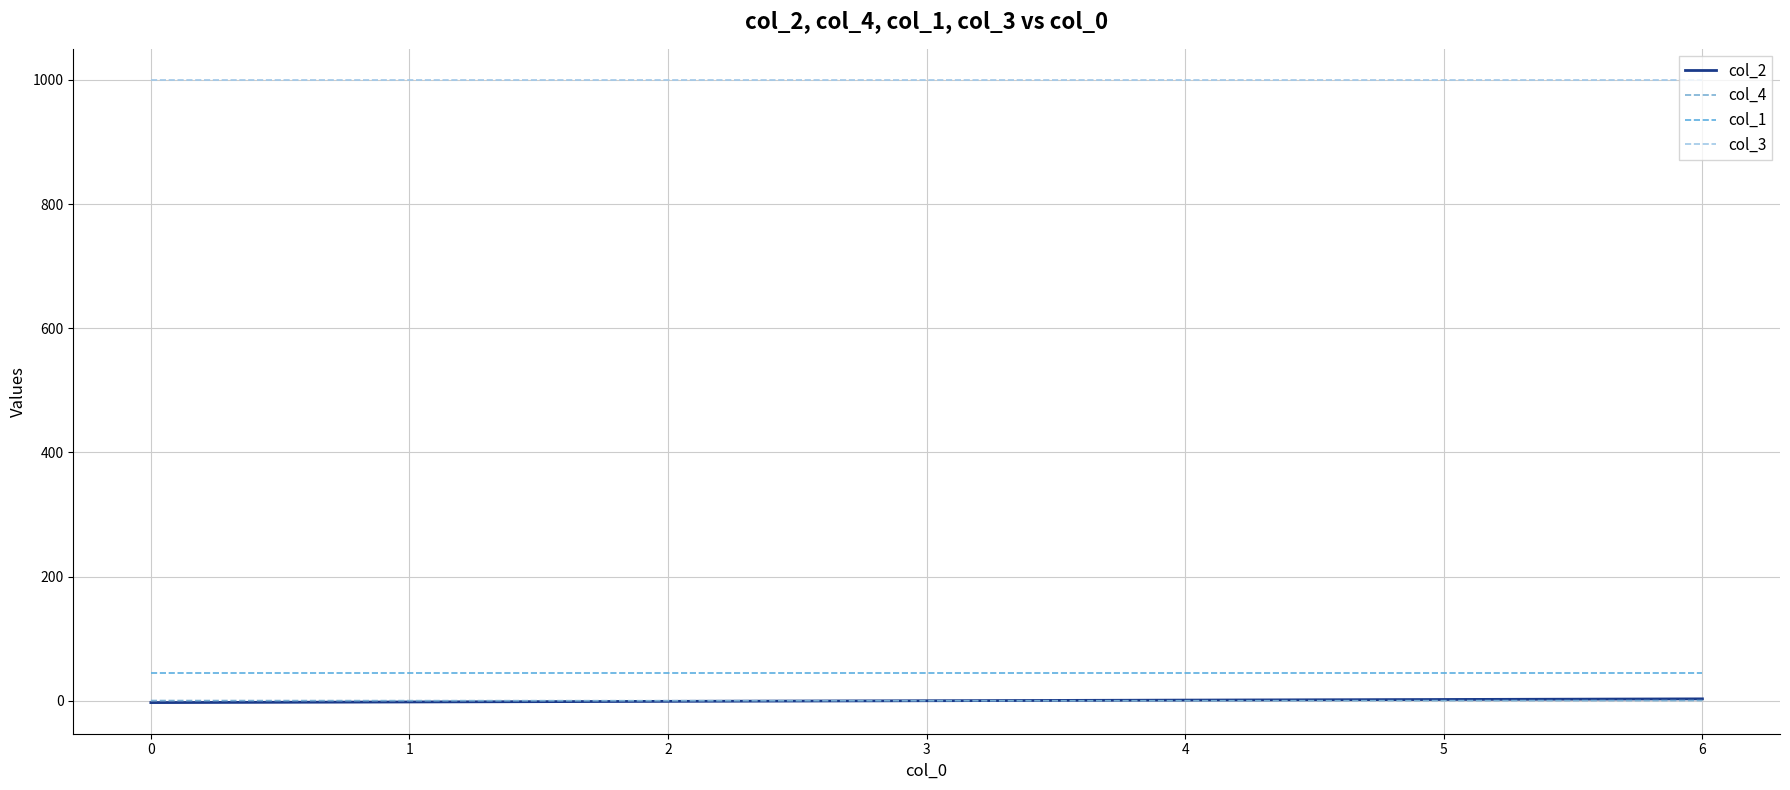

Reading right to left, extract all data points from this chart.

col_2: 6=3.0	5=2.0	4=1.0	3=0.0	2=-1.0	1=-2.0	0=-3.0
col_4: 6=0.3	5=0.1	4=0.0	3=0.0	2=0.0	1=0.1	0=0.3
col_1: 6=45.0	5=45.0	4=45.0	3=45.0	2=45.0	1=45.0	0=45.0
col_3: 6=1000.0	5=1000.0	4=1000.0	3=1000.0	2=1000.0	1=1000.0	0=1000.0